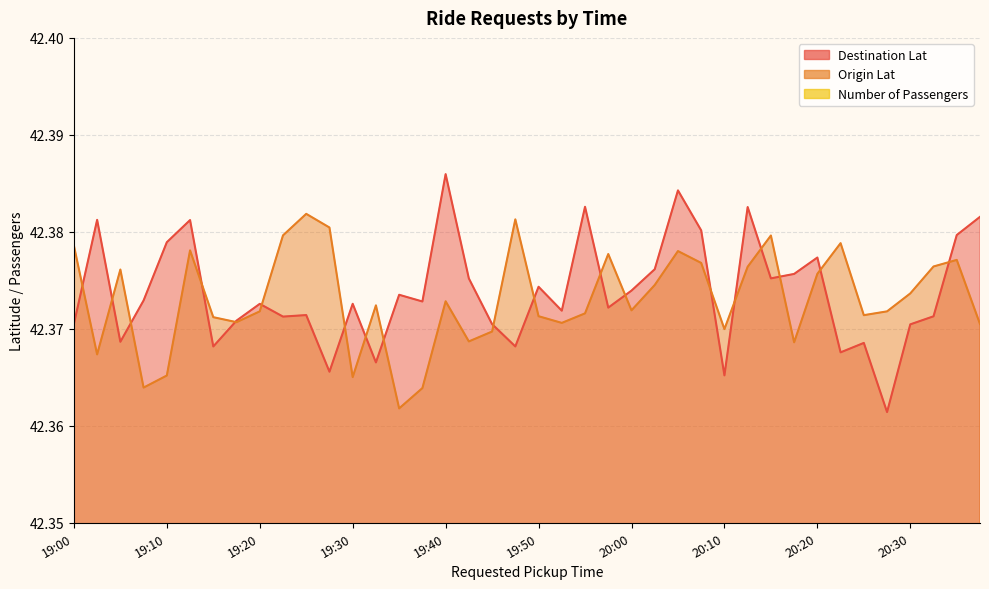

List the series in order of their overall mean, highest first.

Destination Lat, Origin Lat